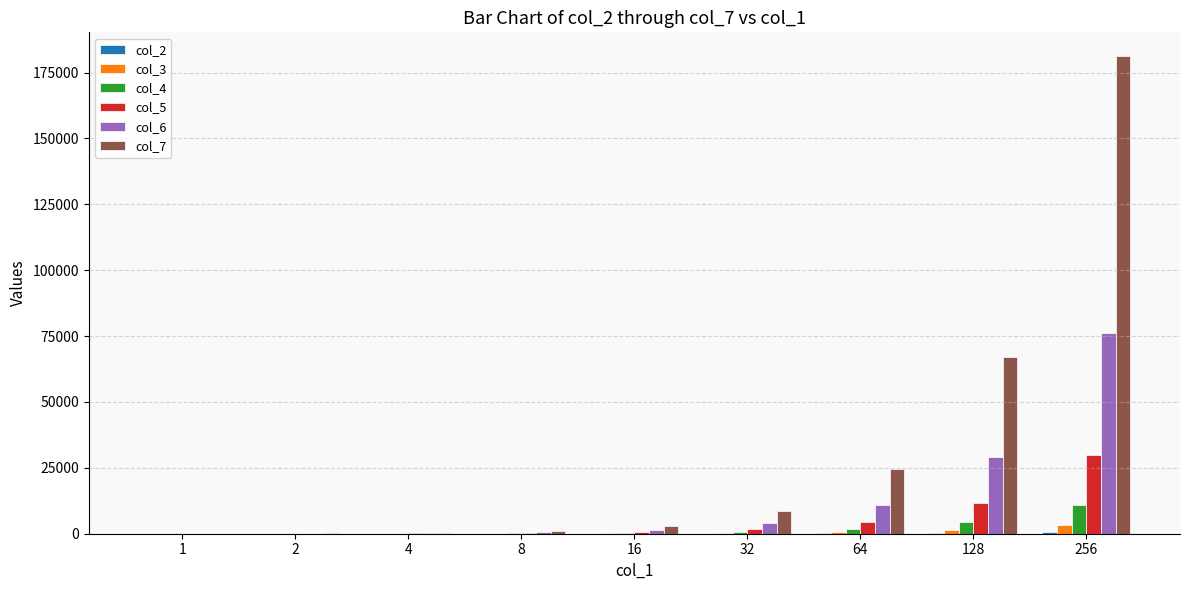

At which category is the sum across all series the highest?

256